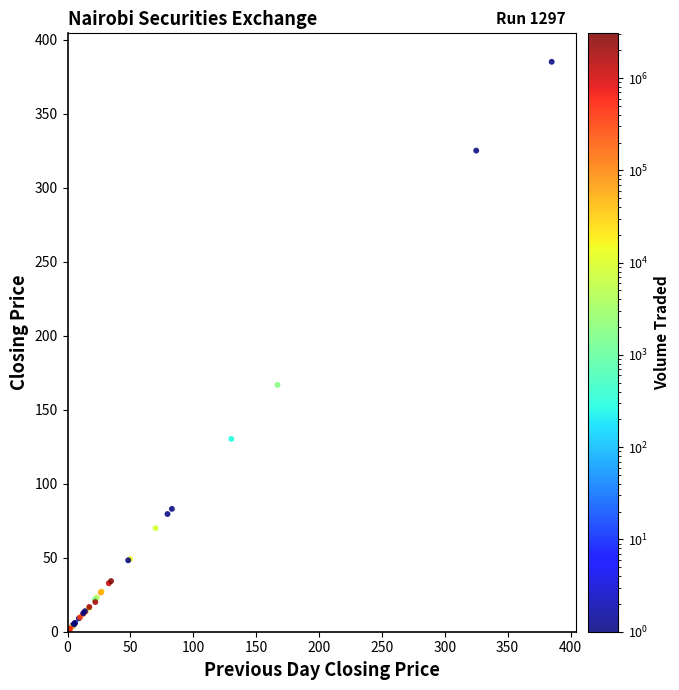

What Y value in the scatter plot is closest to 192?

166.8